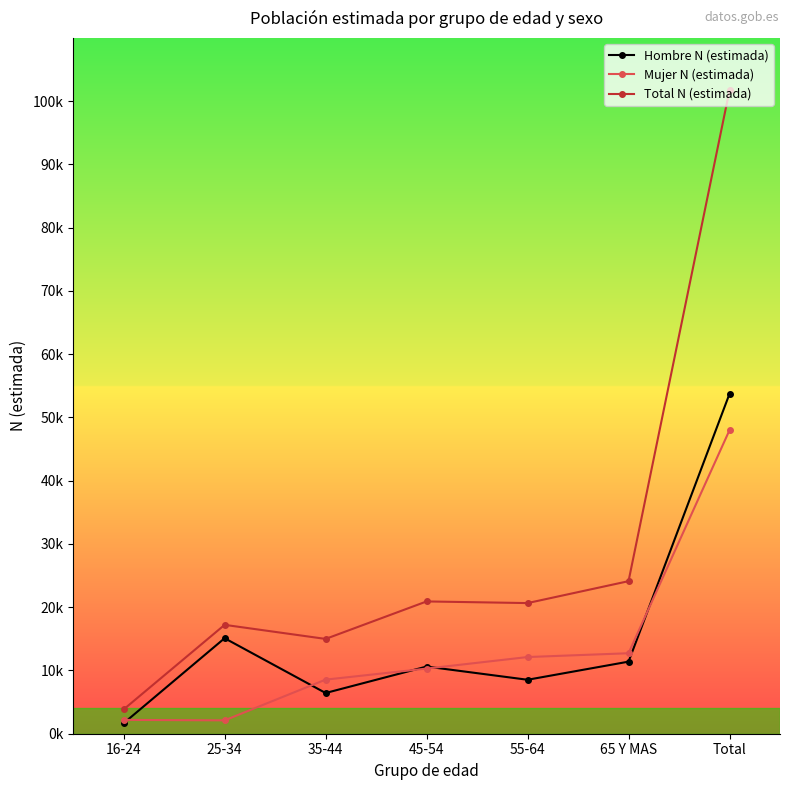

At which category does Mujer N (estimada) reach its first local valley?

25-34